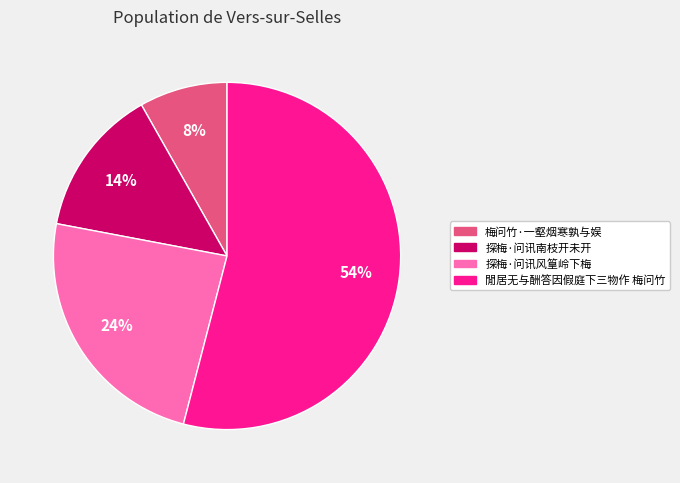

The 梅问竹·一壑烟寒孰与娱 slice represents 1% of the pie. True or false?

False